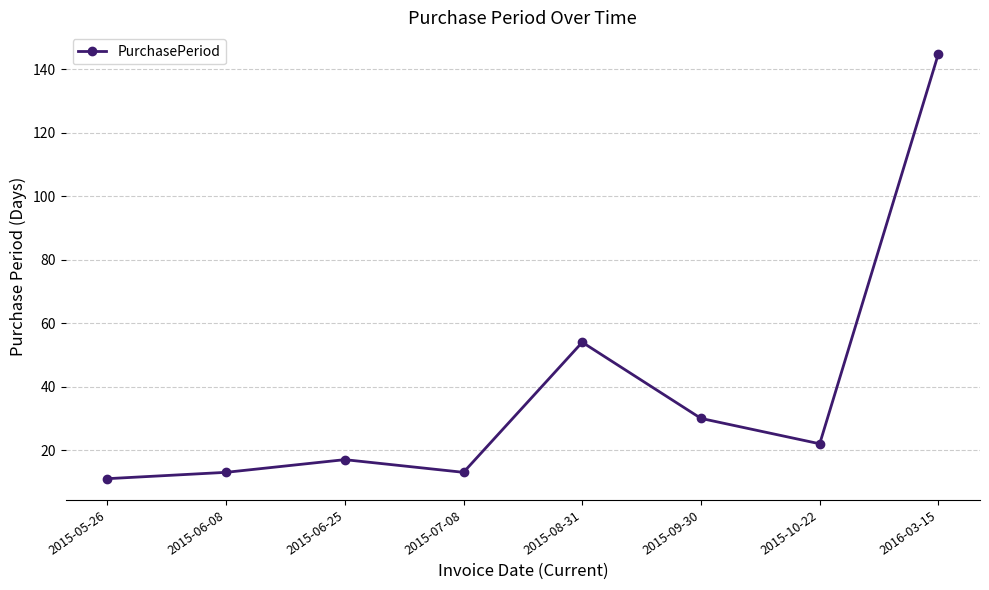

What is the change in value from 2015-08-31 to 2015-10-22?

-32